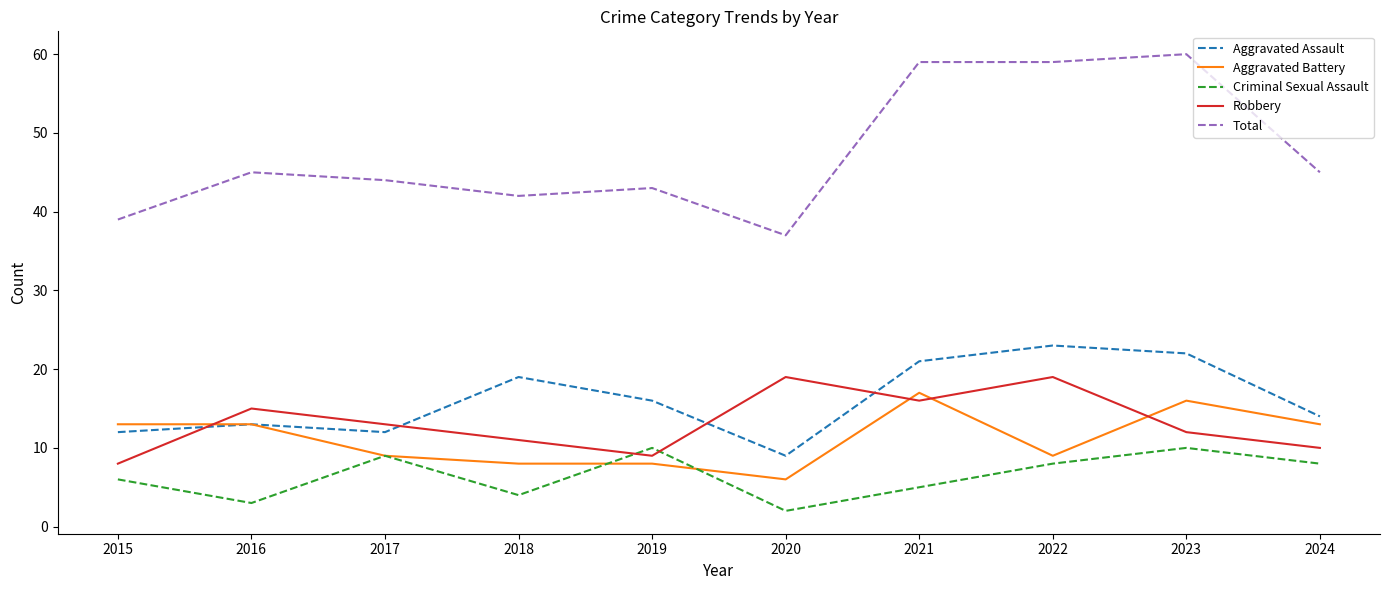

True or false: Robbery has a value of 15 at 2016.

True